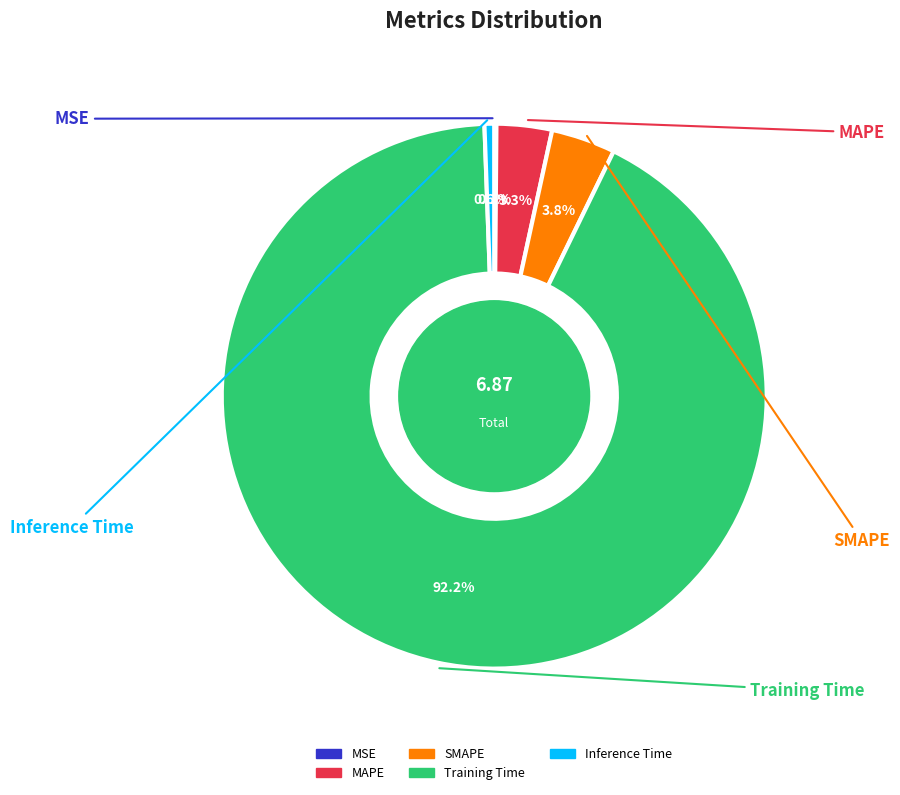

To the nearest percent, what is the difference between the largest and smallest slice percentages?

92%